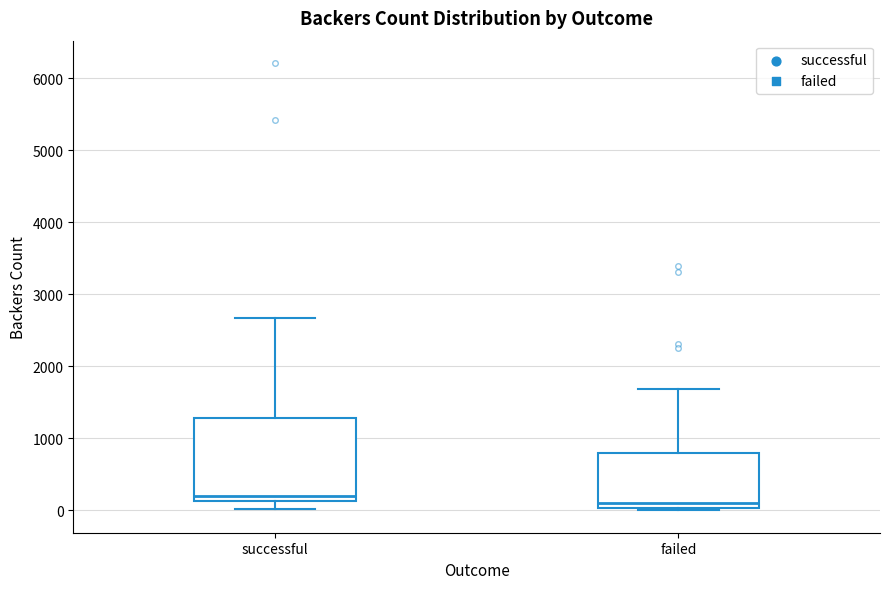

Comparing the boxes themselves (not the whiskers), which one is the tallest?

successful